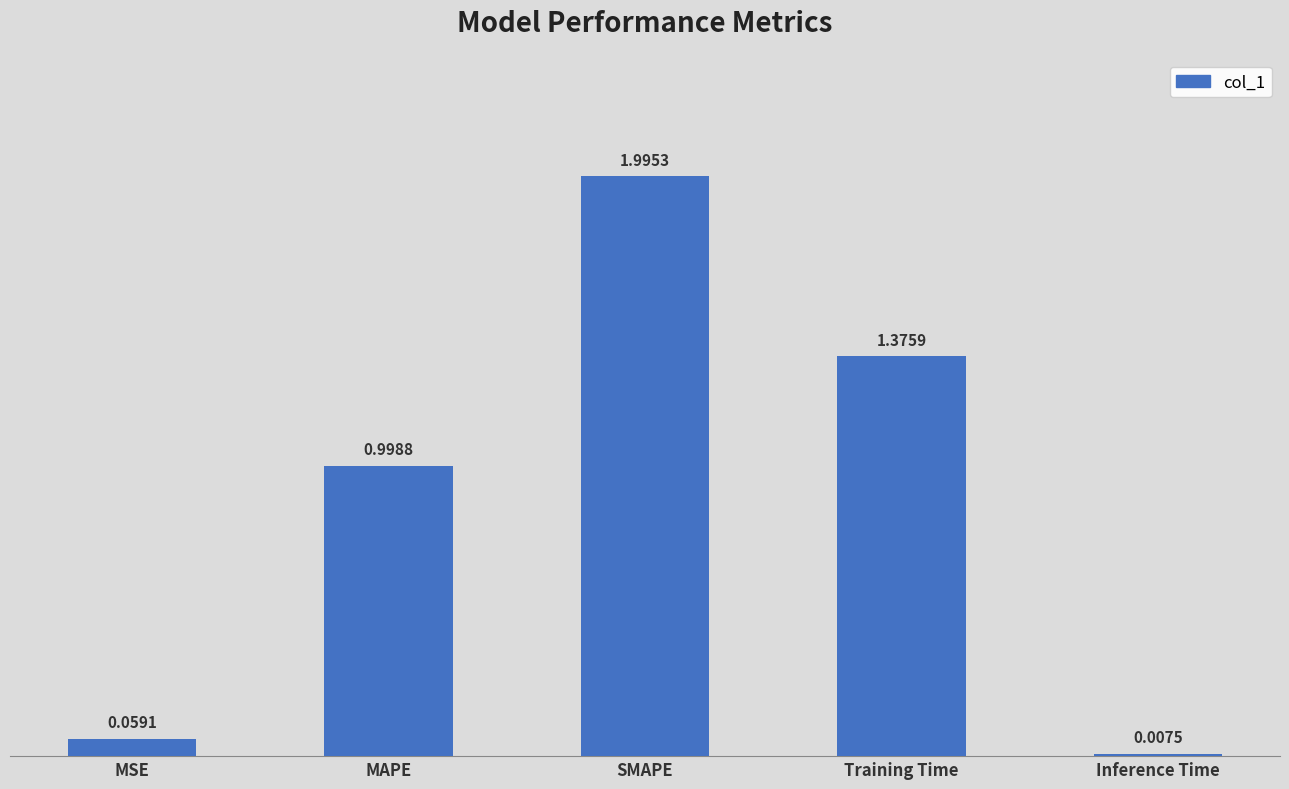

What is the label of the 1st bar from the left?

MSE